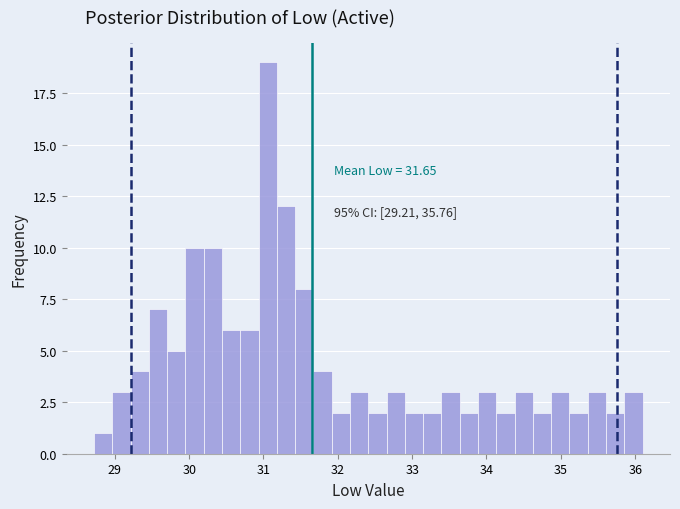

Read against the x-axis, roughly where is the centre of the tallest bar?

31.1